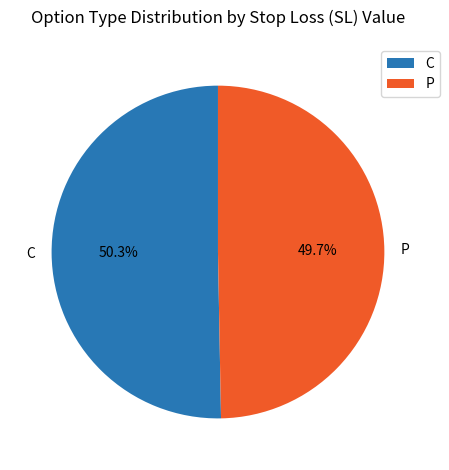

Approximately how many times larger is the value at C compared to P?

1.0